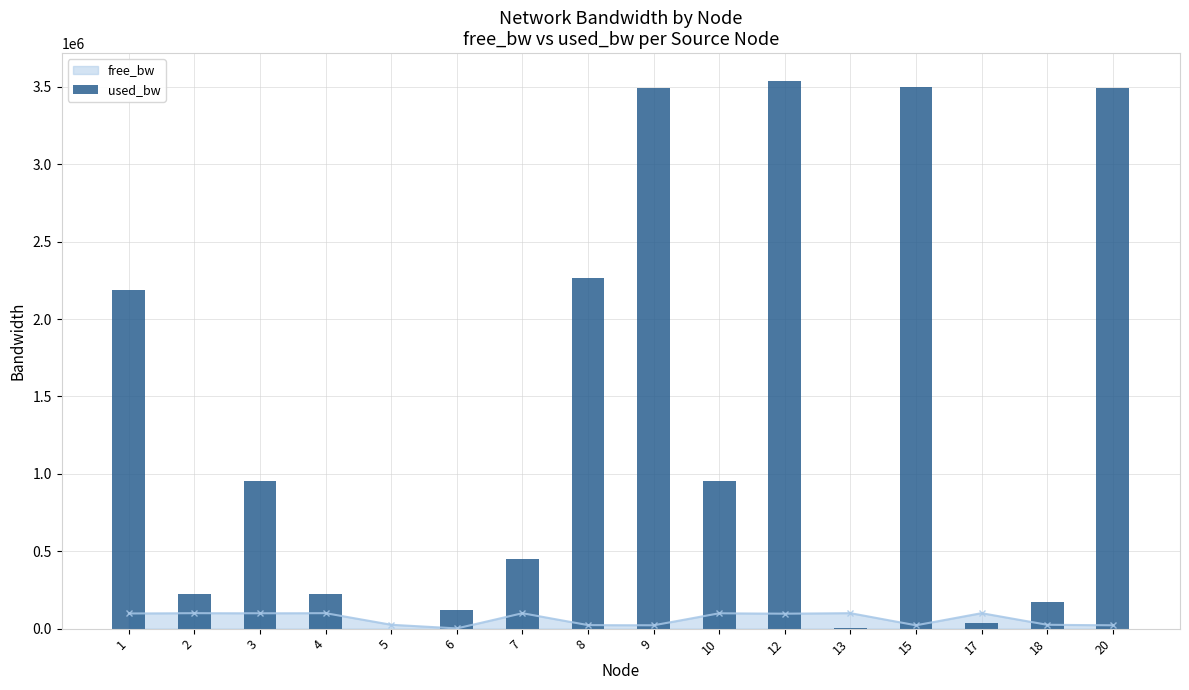

The chart shows a value of 1334323.0 at 3. True or false?

False